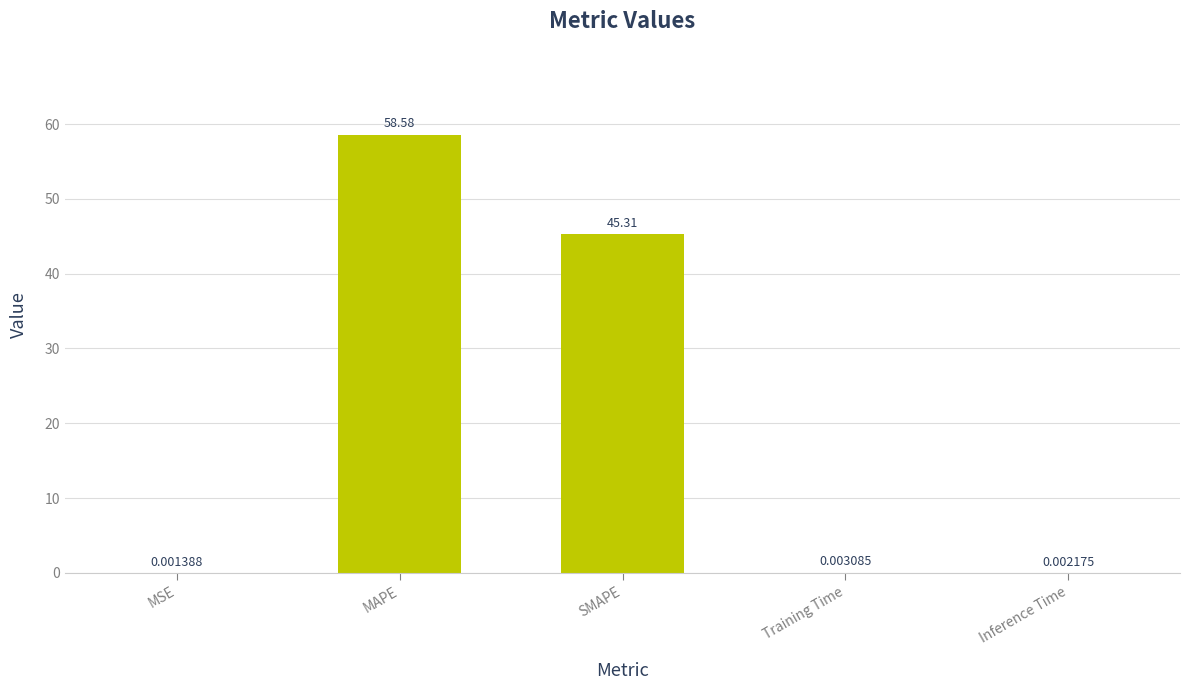

Does the chart contain stacked bars?

No